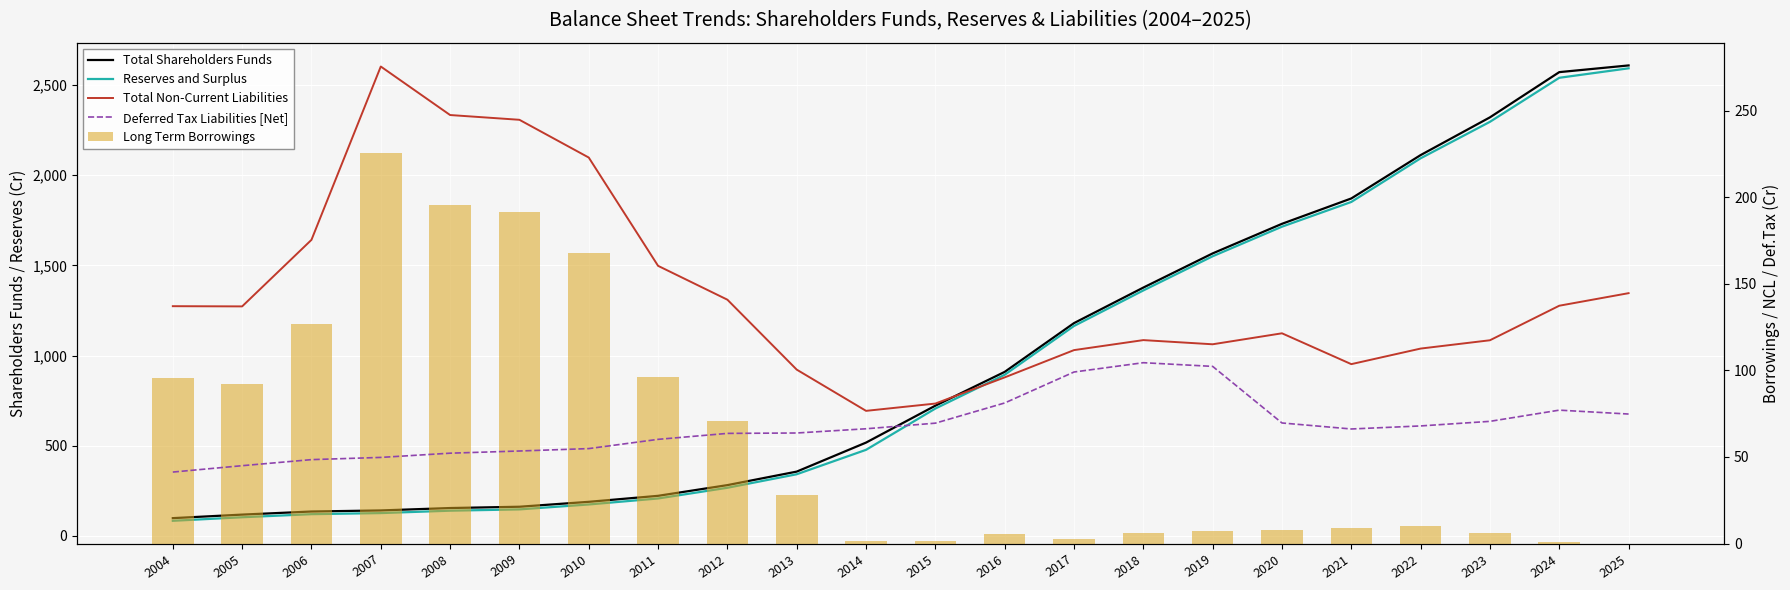

Between 2015 and 2018, which is larger?

2018